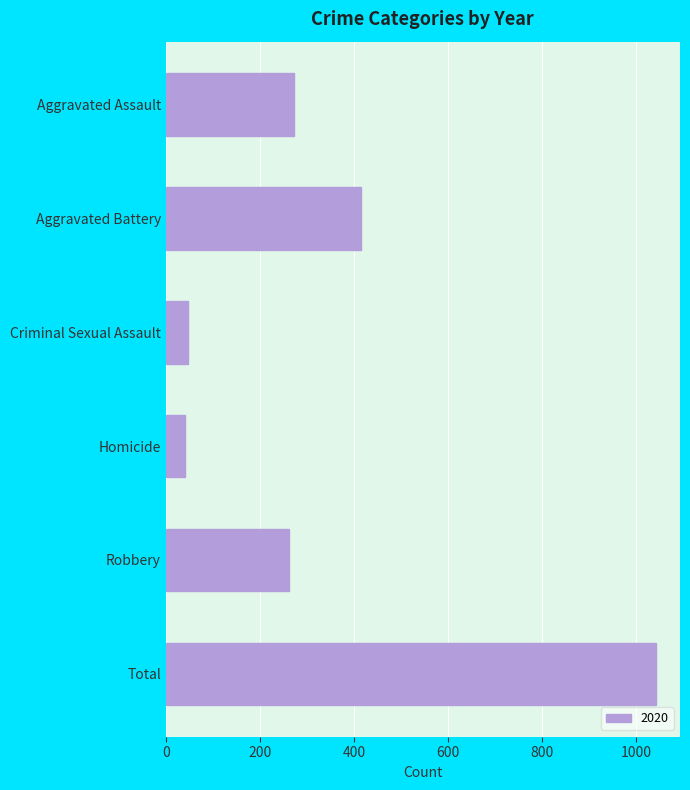

Does the chart contain any negative values?

No